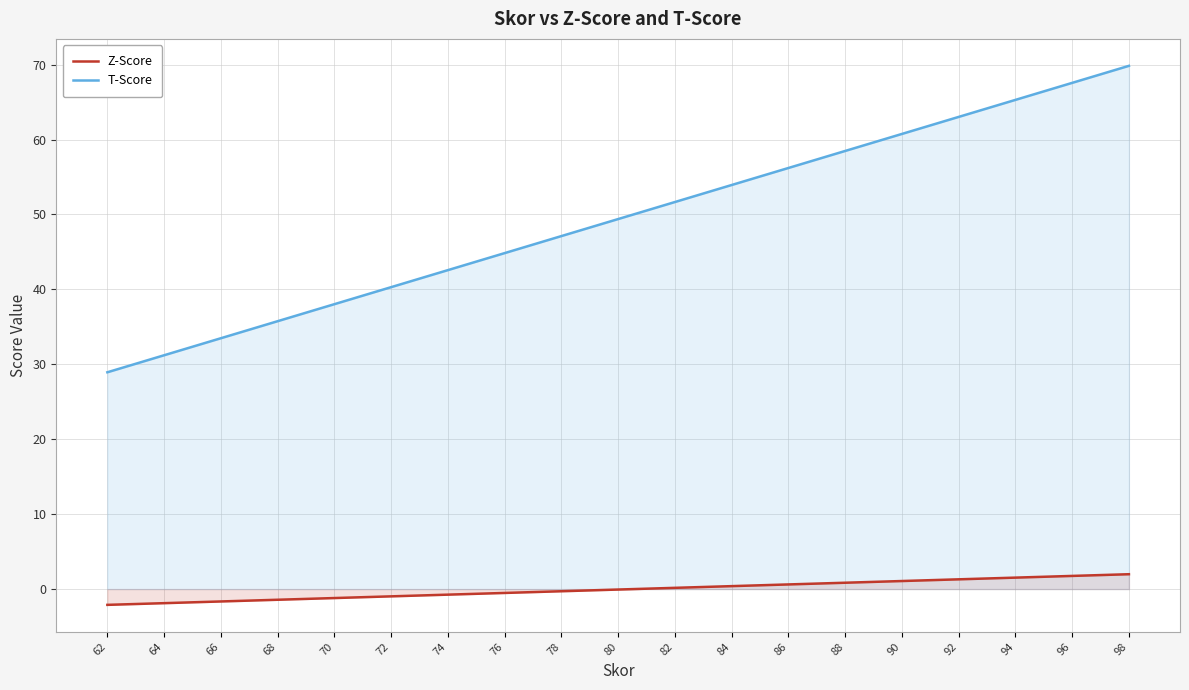

What is the sum of all Z-Score values?

-2.3